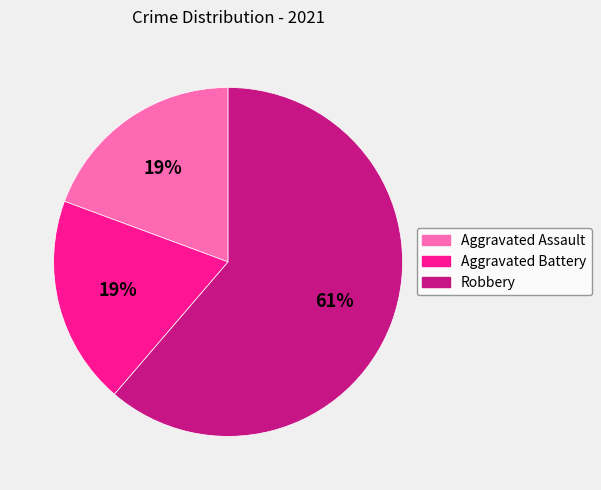

To the nearest percent, what portion does Aggravated Battery represent?

19%